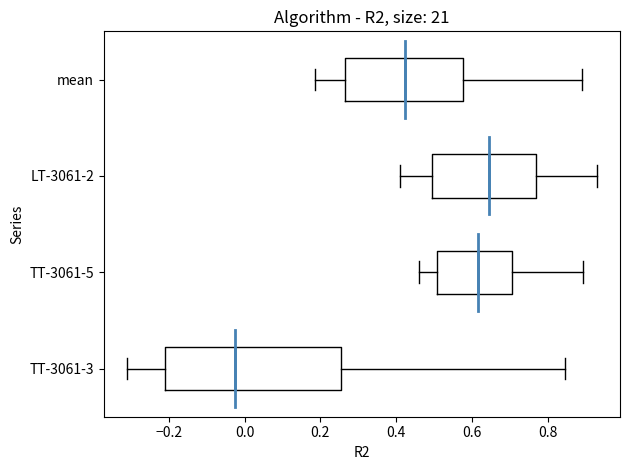

Where does the median line of the box for TT-3061-3 sit on the x-axis? The values are not printed on the chart, so give them approximately, as read against the axis.

-0.02